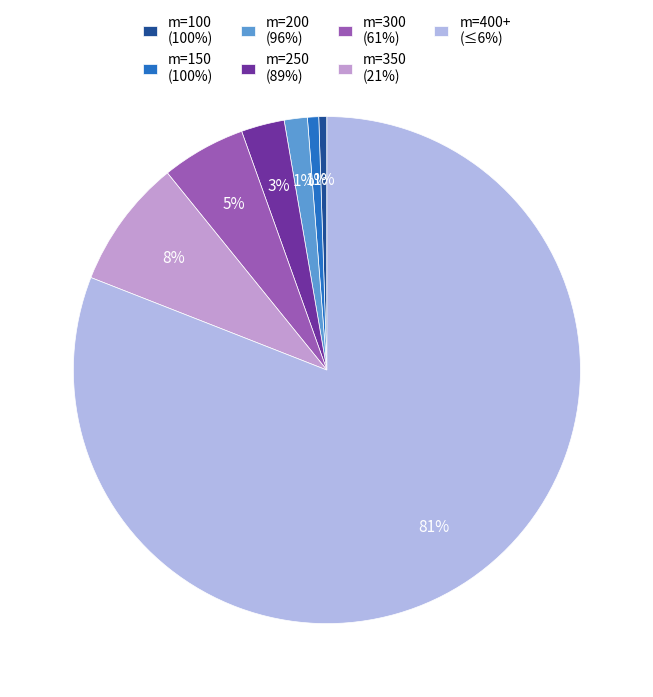

Which slice is the largest?

m=400+ (≤6%)